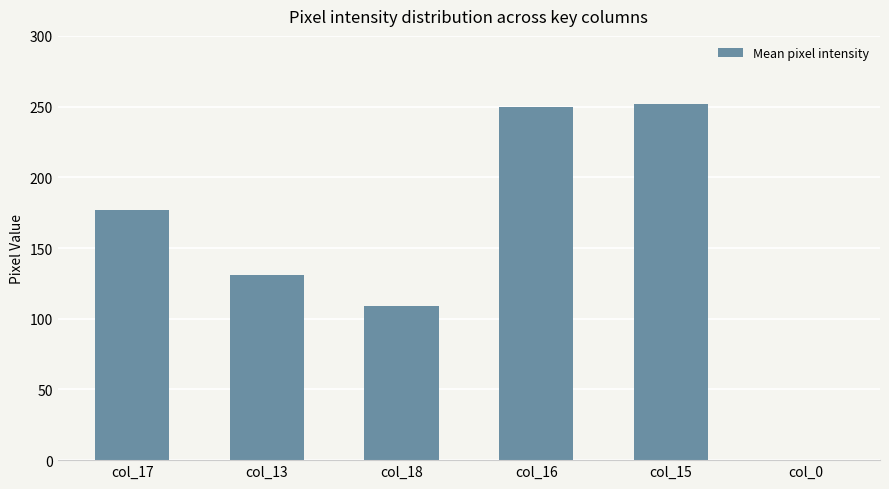

What is the maximum value shown in the chart?

252